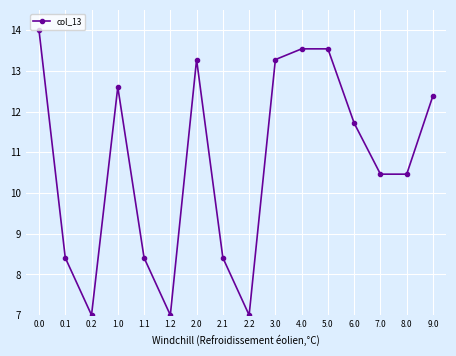

What value does the data have at 0.0?

14.0